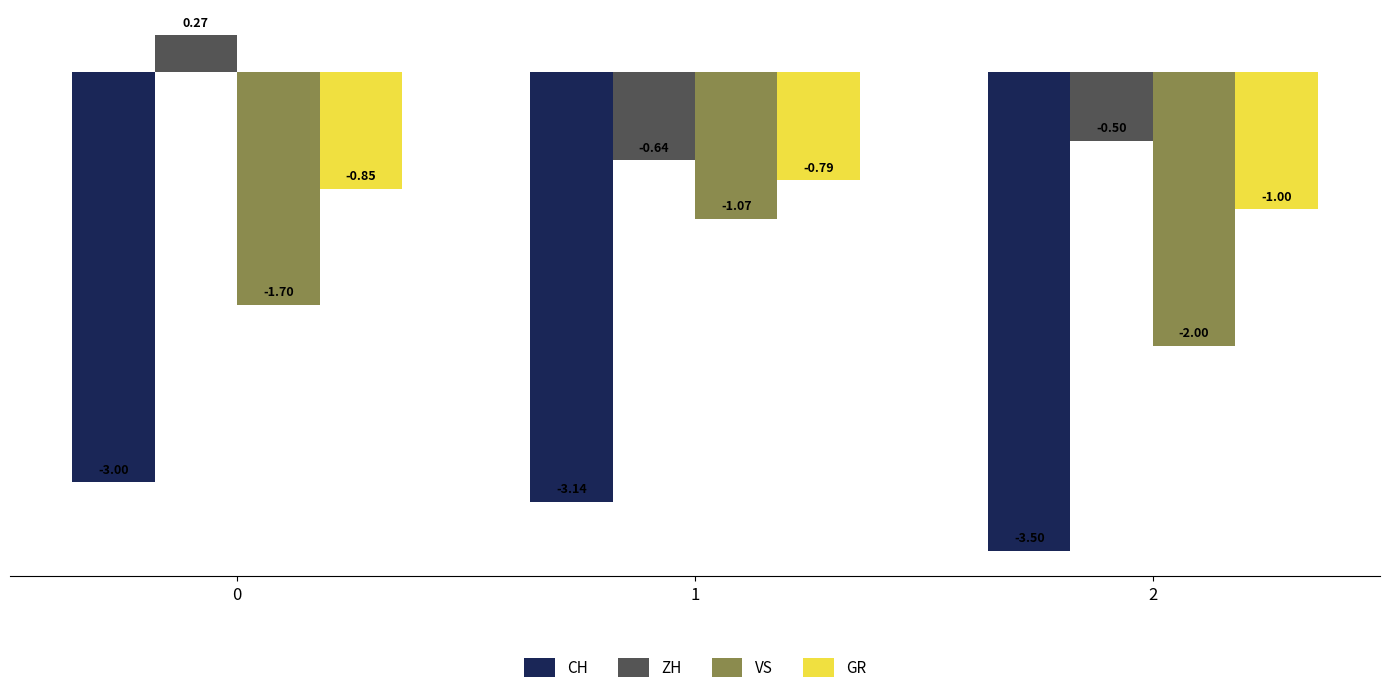

Rank the series by their average value, from lowest to highest.

CH, VS, GR, ZH